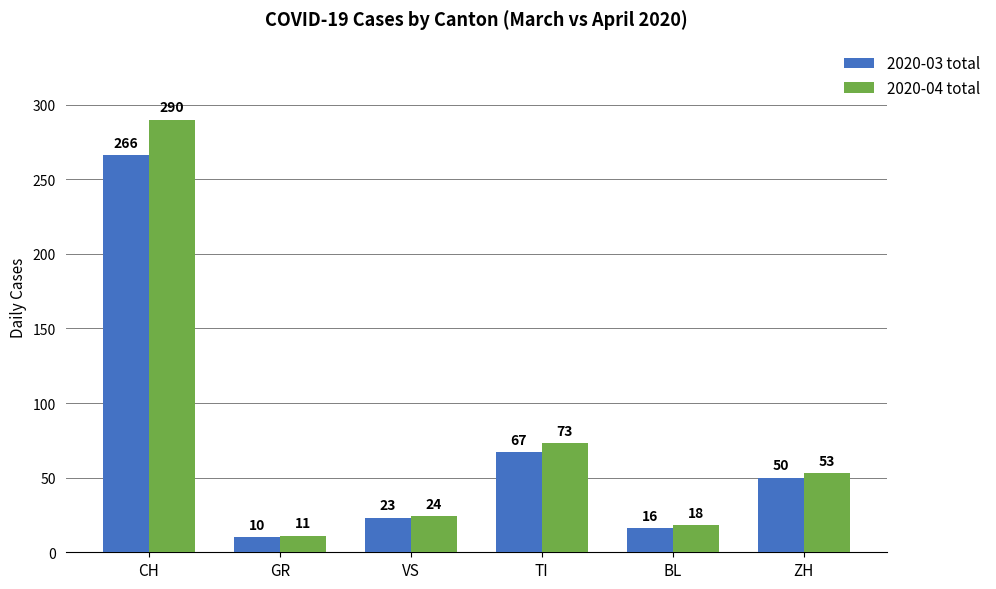

At which label does 2020-03 total first exceed 50?

CH